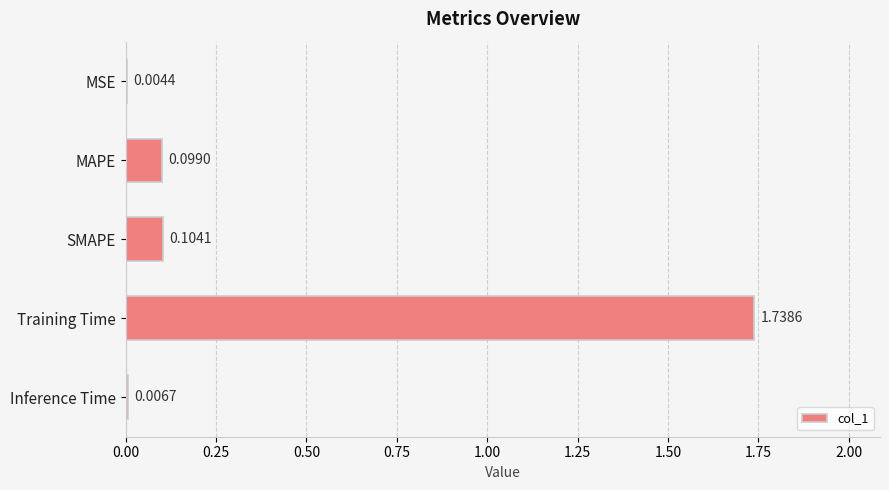

What is the sum of all values?

2.0